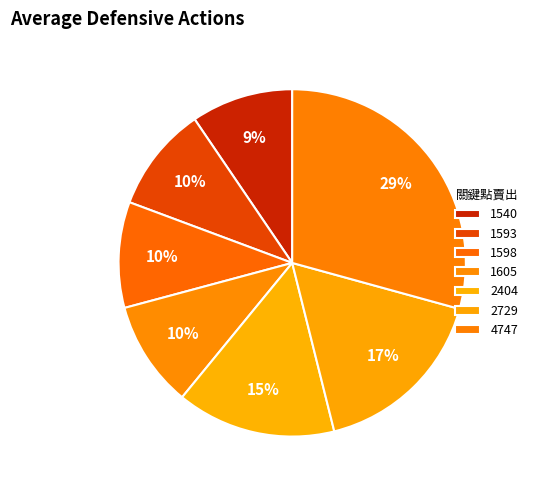

To the nearest percent, what percentage of the pie is 1593?

10%